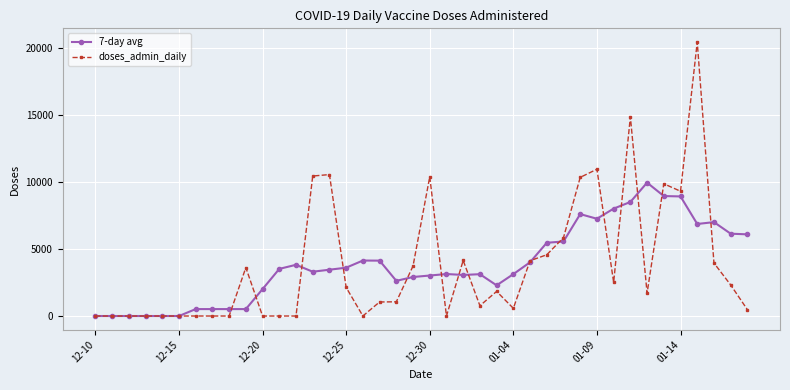

Count the number of categories in the chart.

40